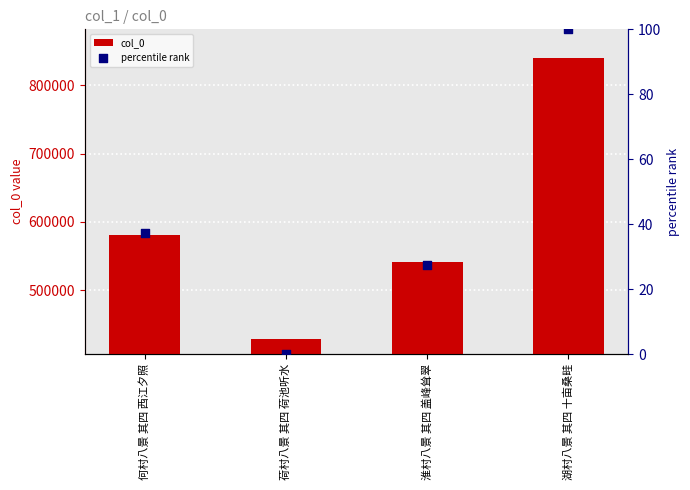

Which series reaches the minimum Y coordinate?

percentile rank